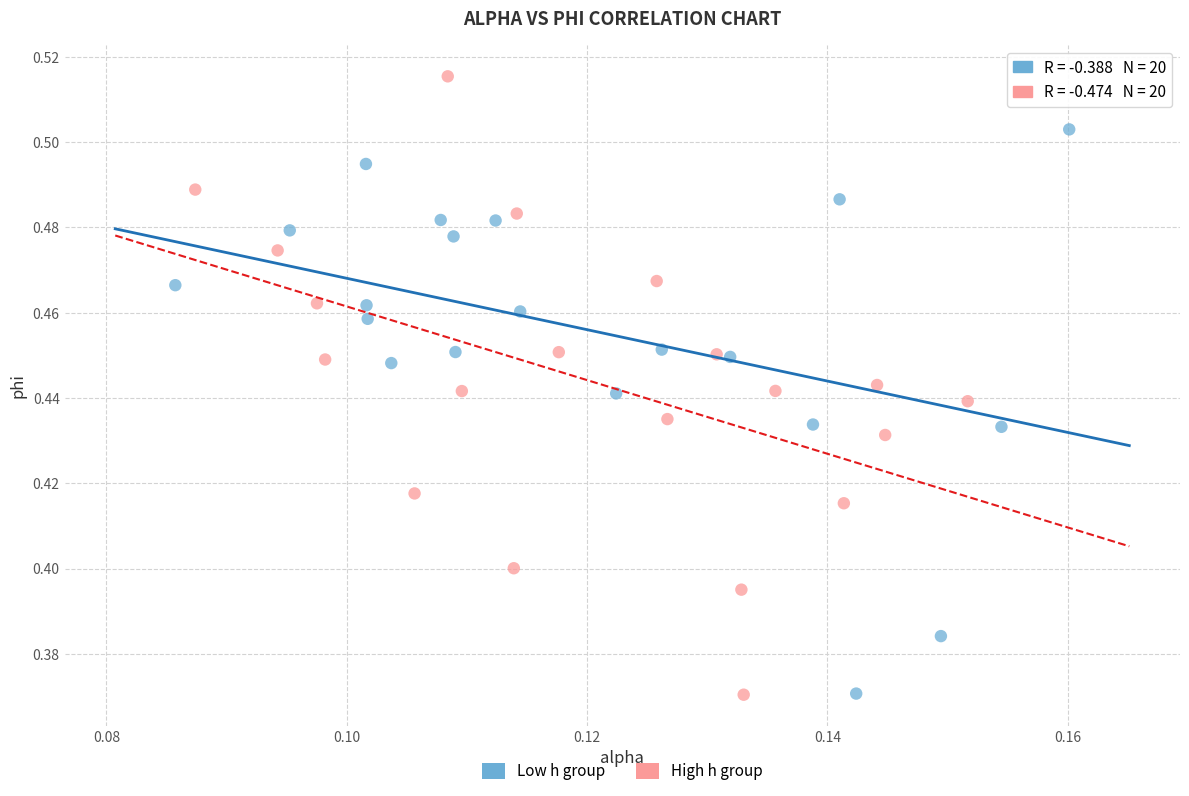

What are all the series names shown in the legend?

Low h group, High h group